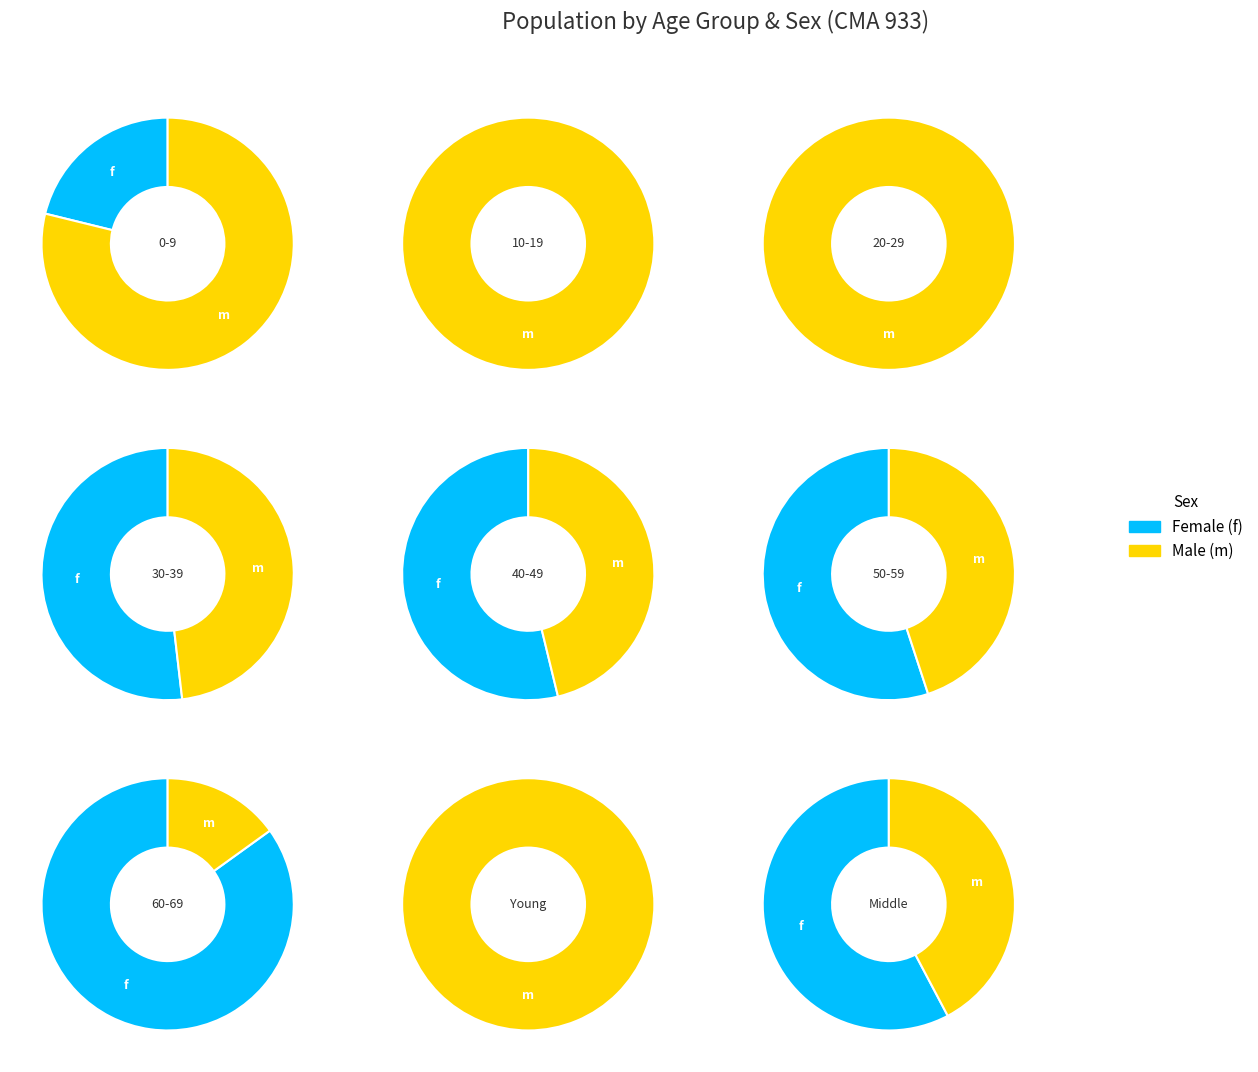

Rank the categories by value from highest to lowest.

f, m